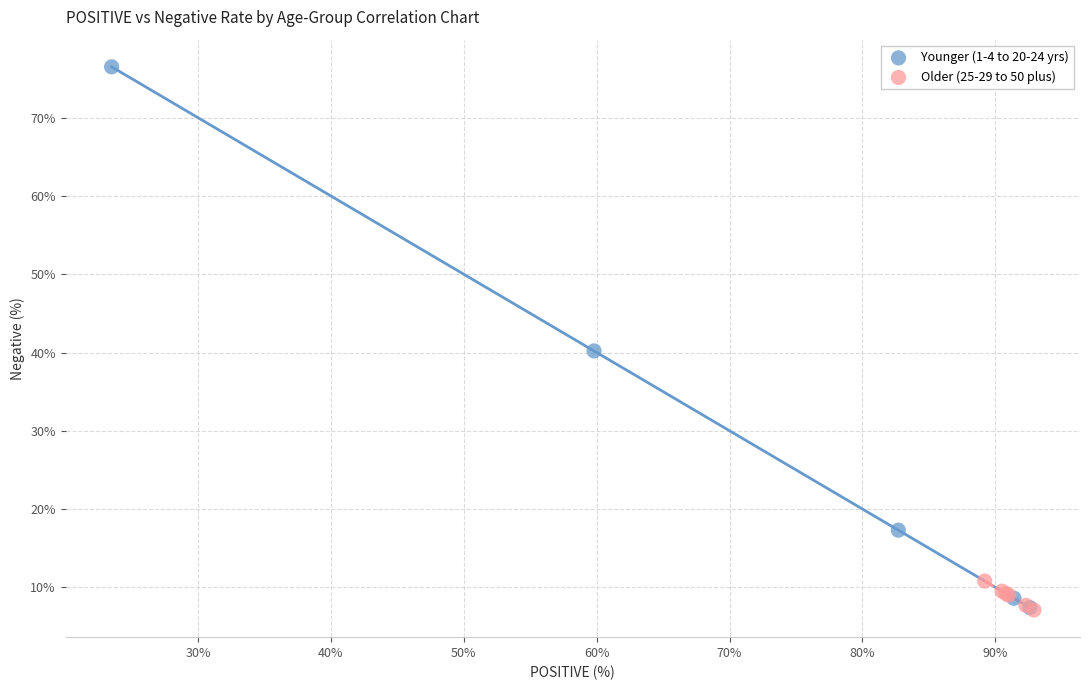

Which series reaches the maximum Y coordinate?

Younger (1-4 to 20-24 yrs)